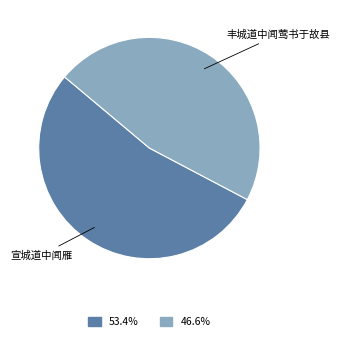

Approximately how many times larger is the value at 53.4% compared to 46.6%?

1.1